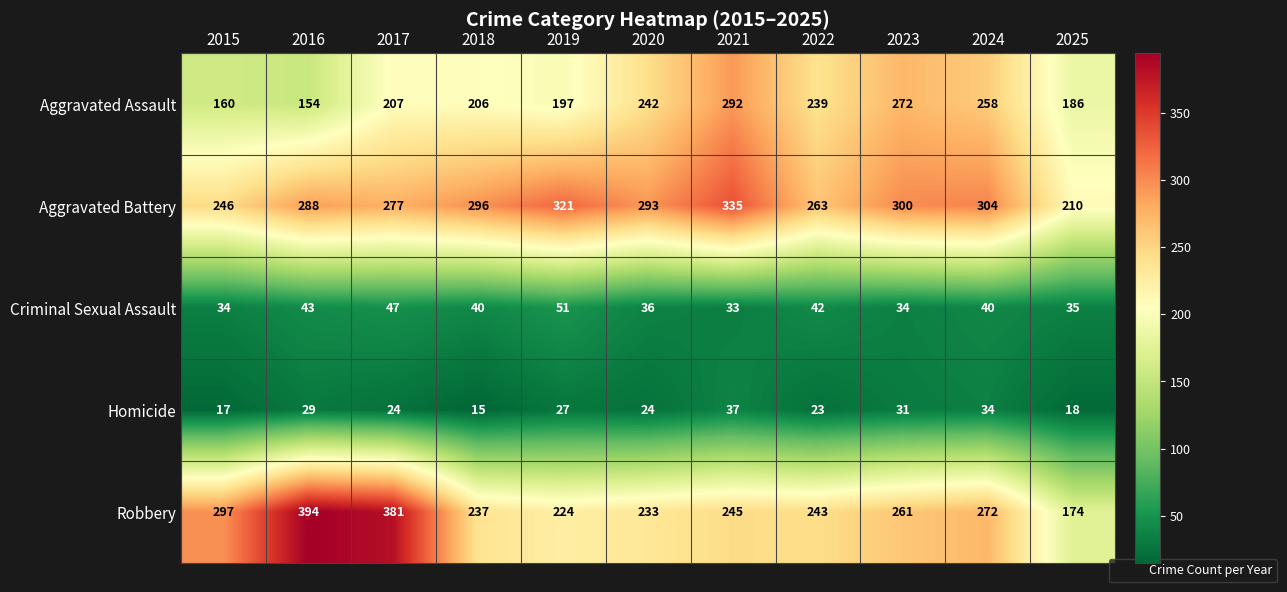

The value of Homicide at 2022 is 14. True or false?

False